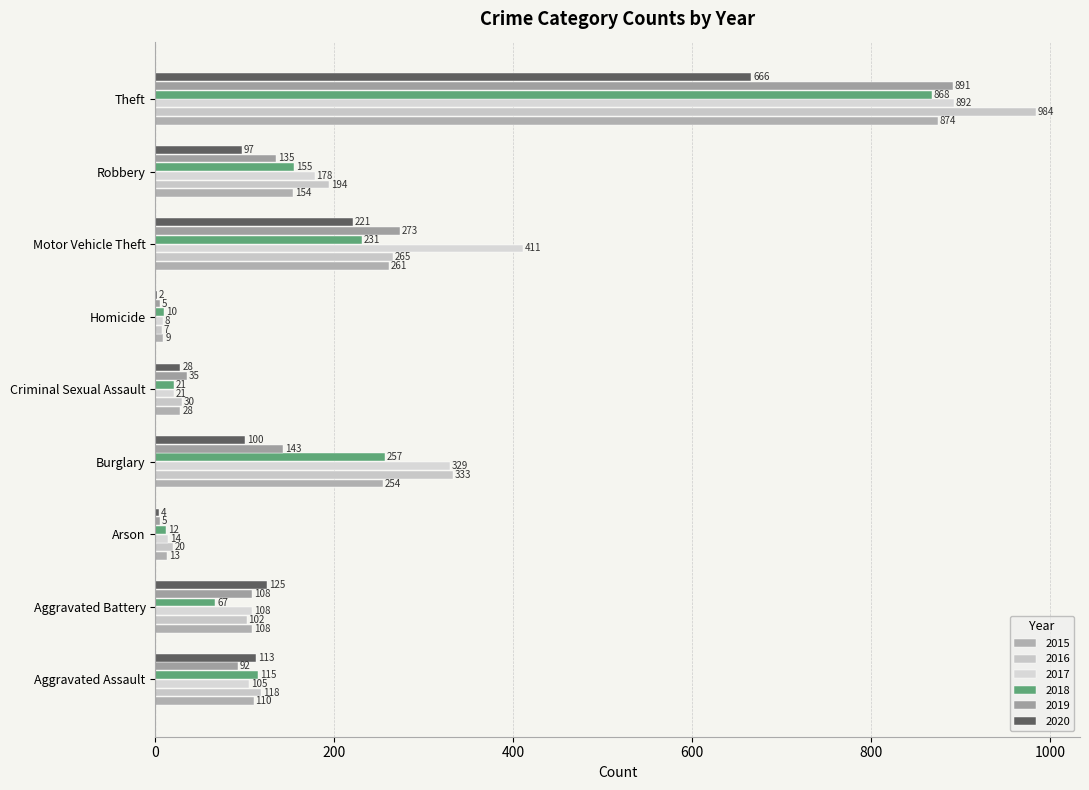

What position from the left is Arson?

3